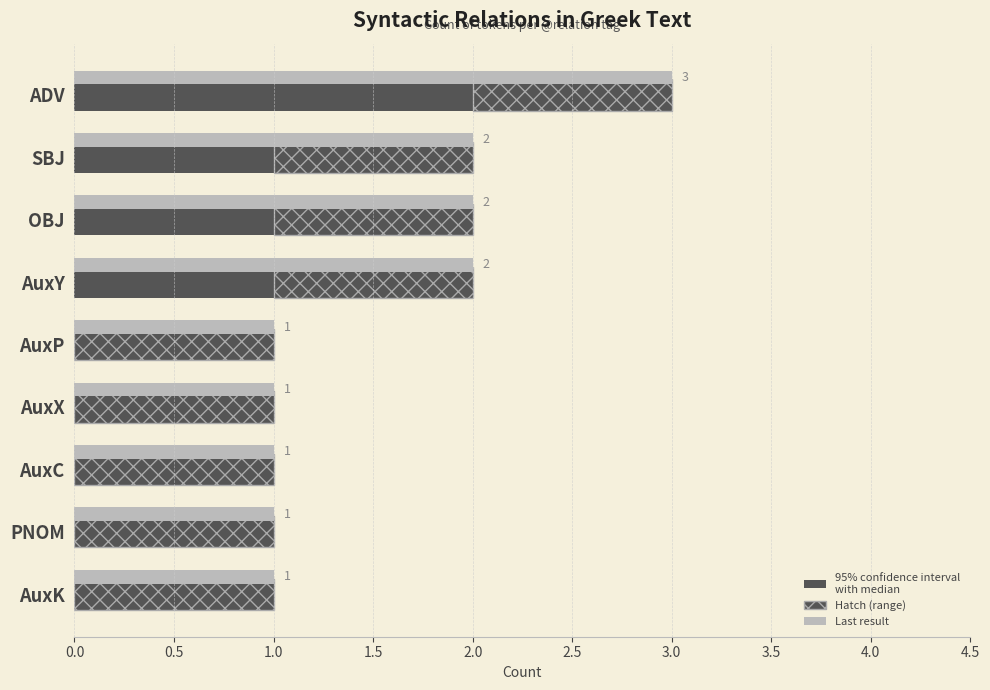

What is the spread (max minus min) of values at 1.0?

1.5